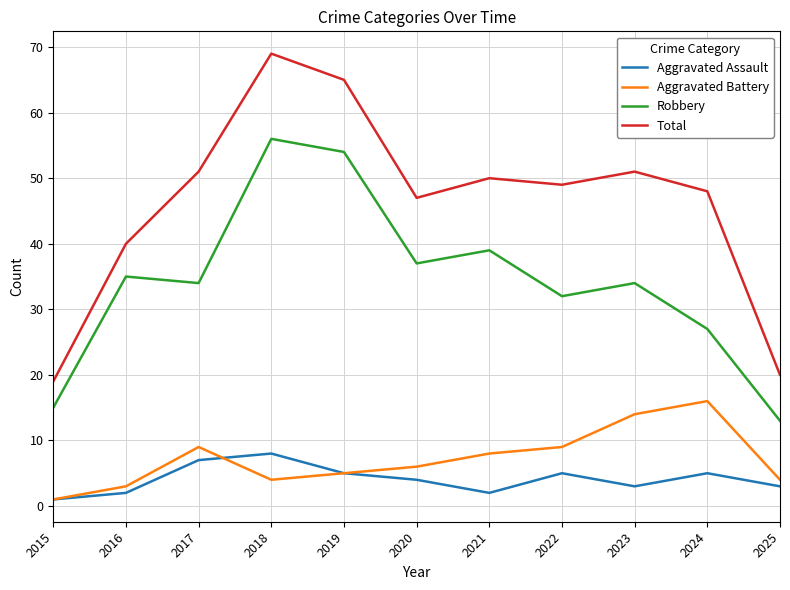

The value of Aggravated Battery at 2022 is 16. True or false?

False